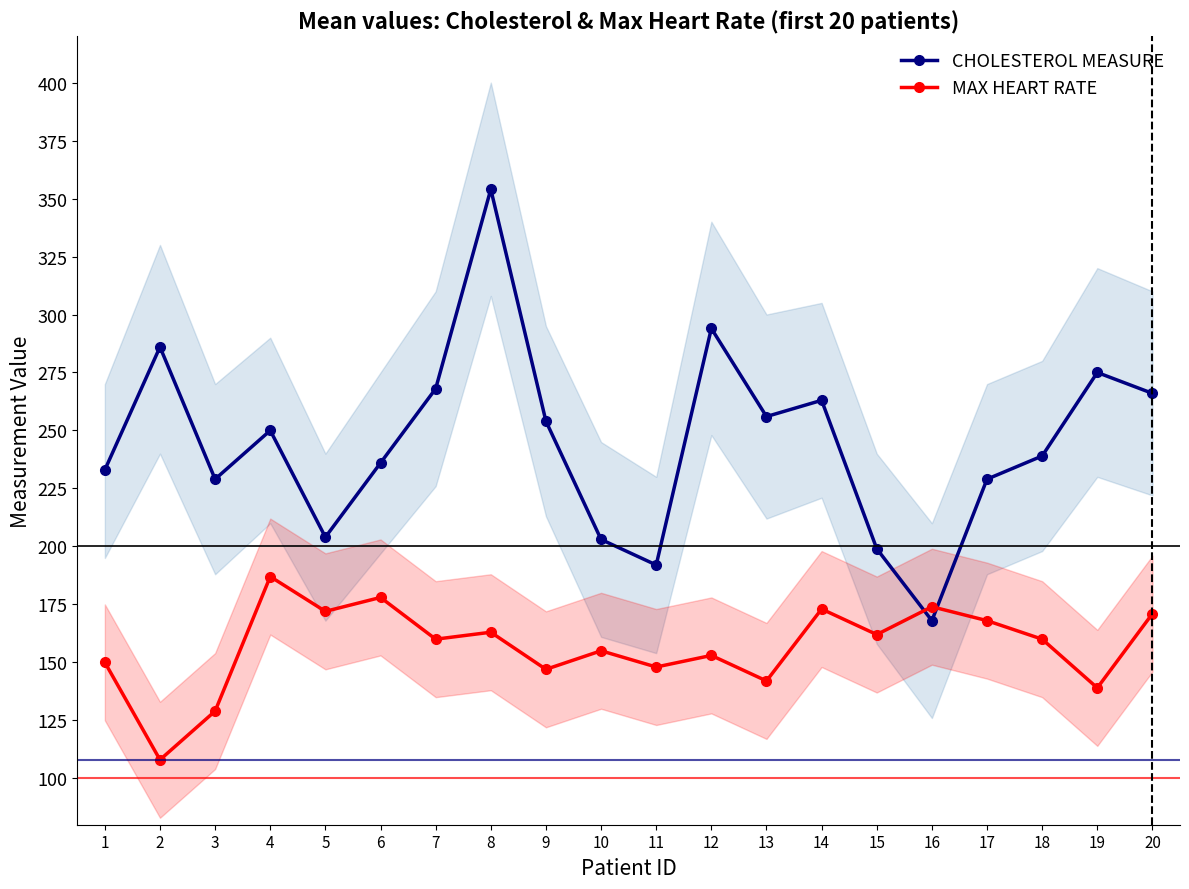

Reading left to right, extract all data points from this chart.

CHOLESTEROL MEASURE: 233	286	229	250	204	236	268	354	254	203	192	294	256	263	199	168	229	239	275	266
MAX HEART RATE: 150	108	129	187	172	178	160	163	147	155	148	153	142	173	162	174	168	160	139	171